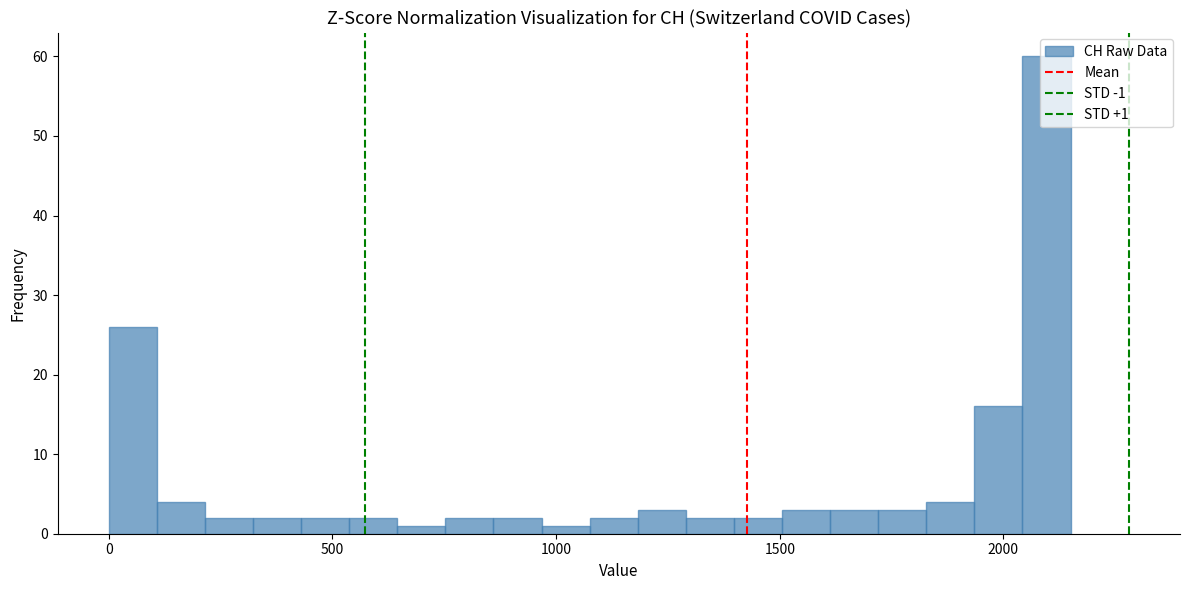

Around what value on the x-axis is the tallest bar? Give the approximate position of its centre, as read against the axis.

2100